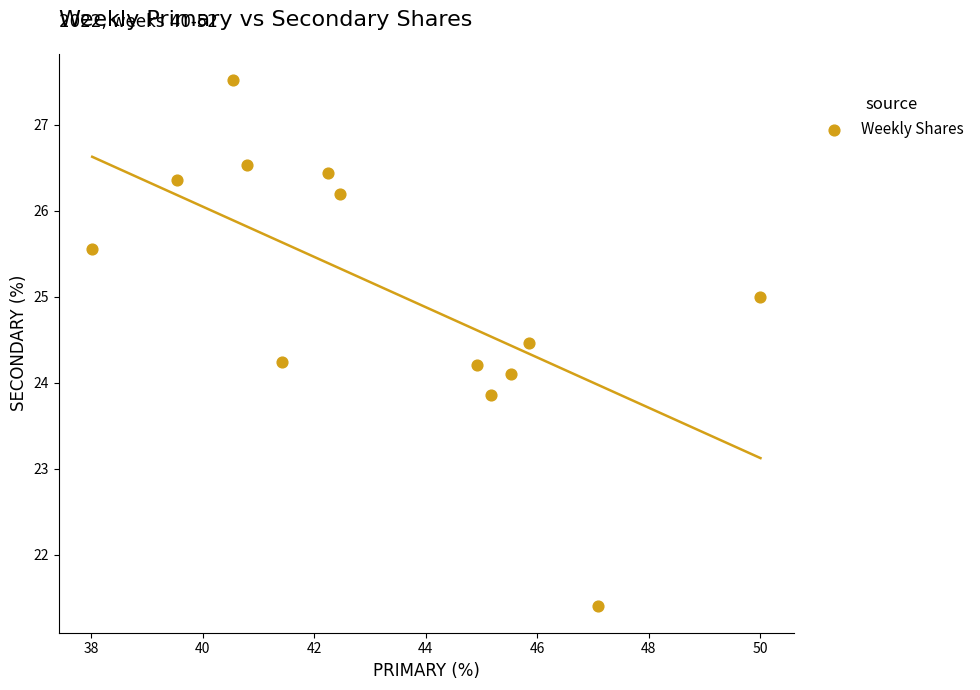

What is the range of X values (max minus min)?

12.0